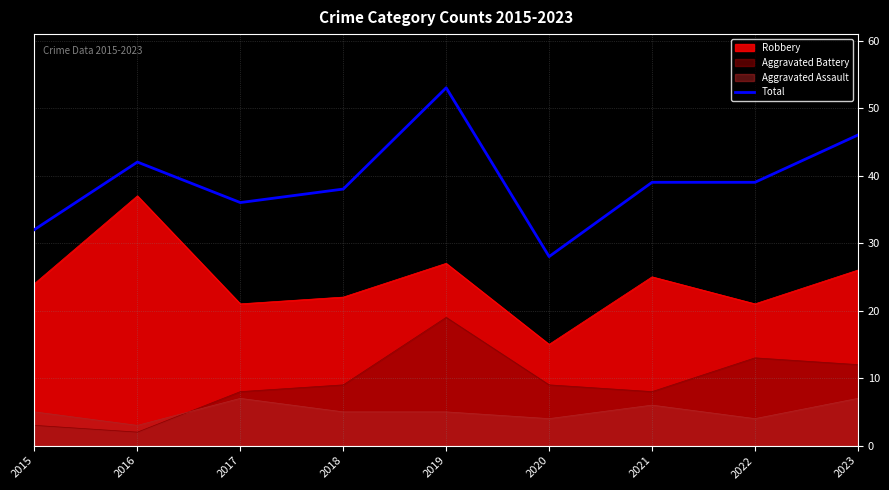

What is the value of the 8th point from the left?

39